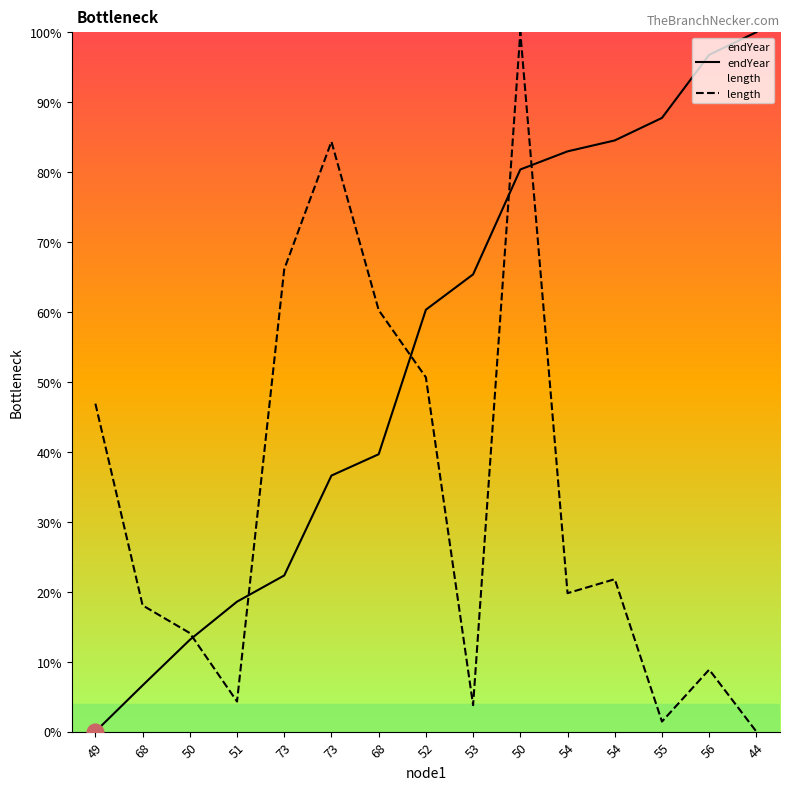

Reading right to left, extract all data points from this chart.

endYear: 44=100.0	56=96.8	55=87.7	54=84.5	54=83.0	50=80.4	53=65.4	52=60.3	68=39.7	73=36.6	73=22.3	51=18.6	50=13.1	68=6.6	49=0.0
length: 44=0.0	56=8.9	55=1.4	54=21.8	54=19.8	50=100.0	53=3.8	52=50.6	68=60.3	73=84.4	73=66.1	51=4.3	50=14.1	68=18.1	49=46.9